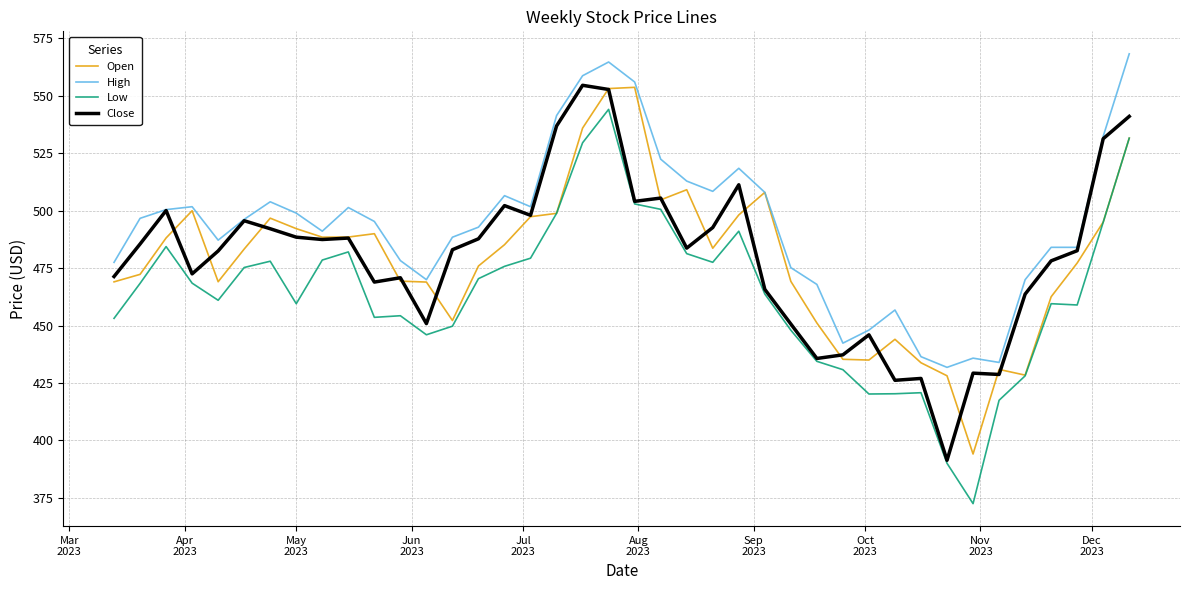

Which series has the largest total across all categories?

High